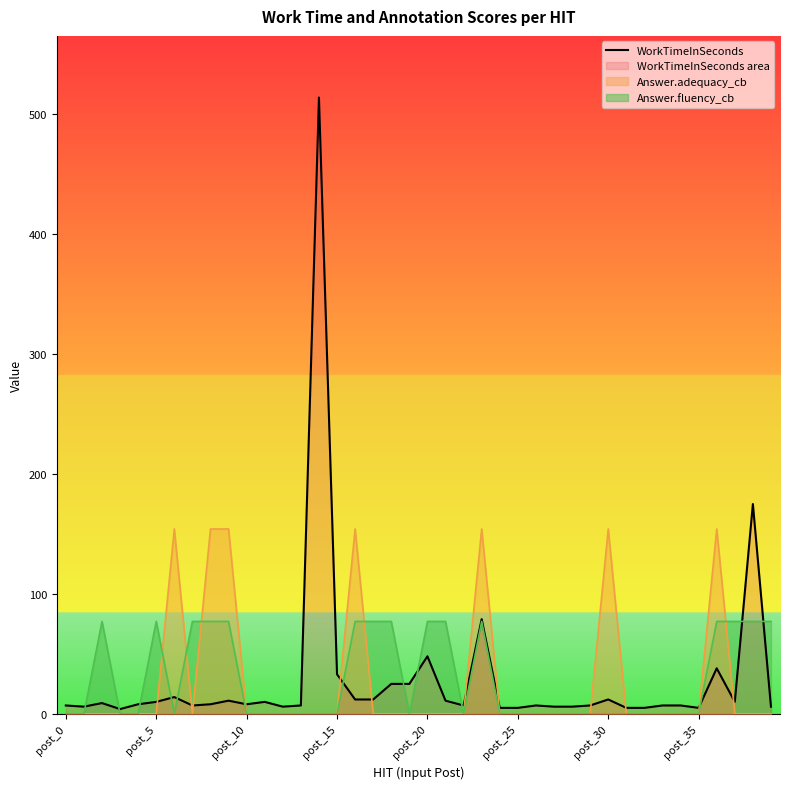

At which category does the chart reach its peak across all series?

14